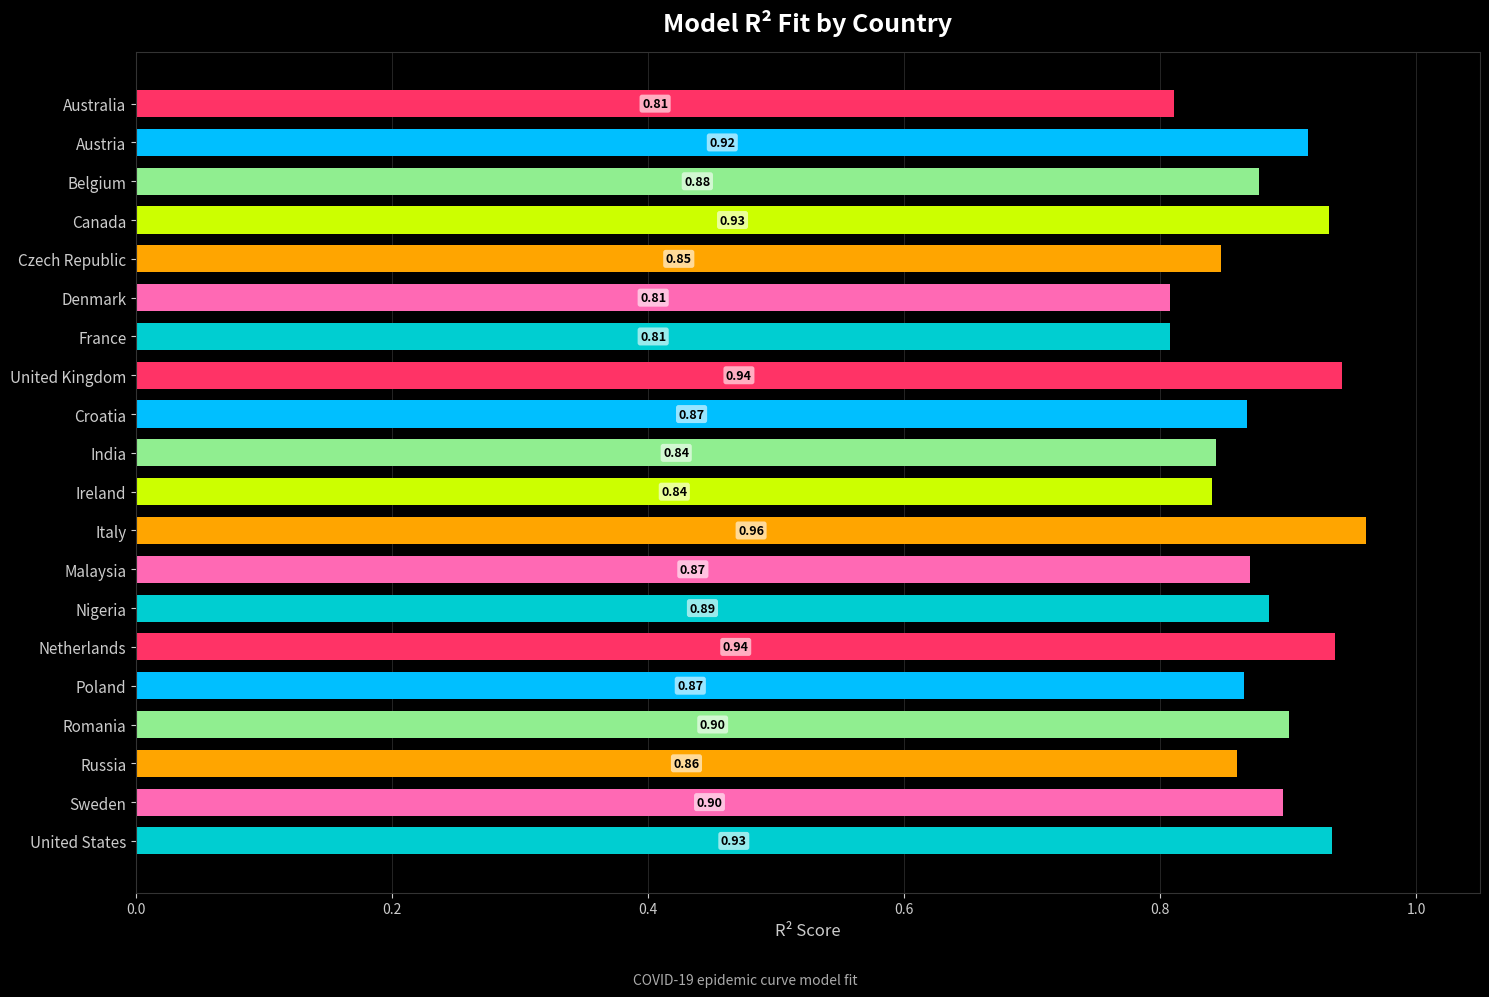

What is the average value?

0.9